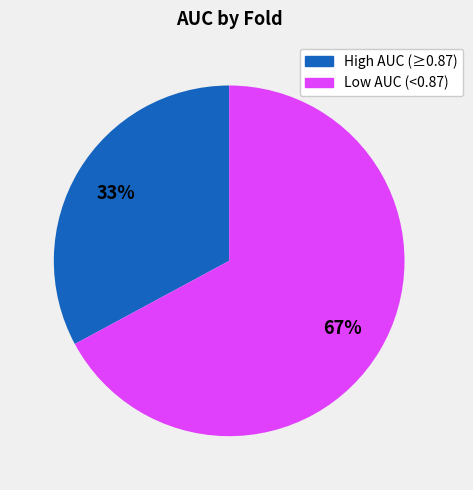

To the nearest percent, what is the difference between the largest and smallest slice percentages?

34%